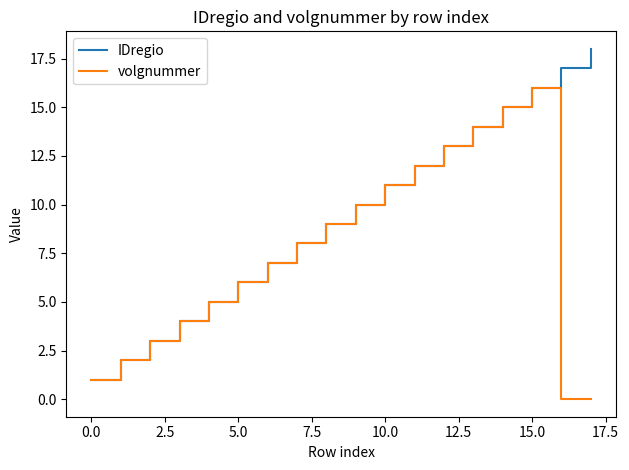

List the series in order of their overall mean, lowest first.

volgnummer, IDregio